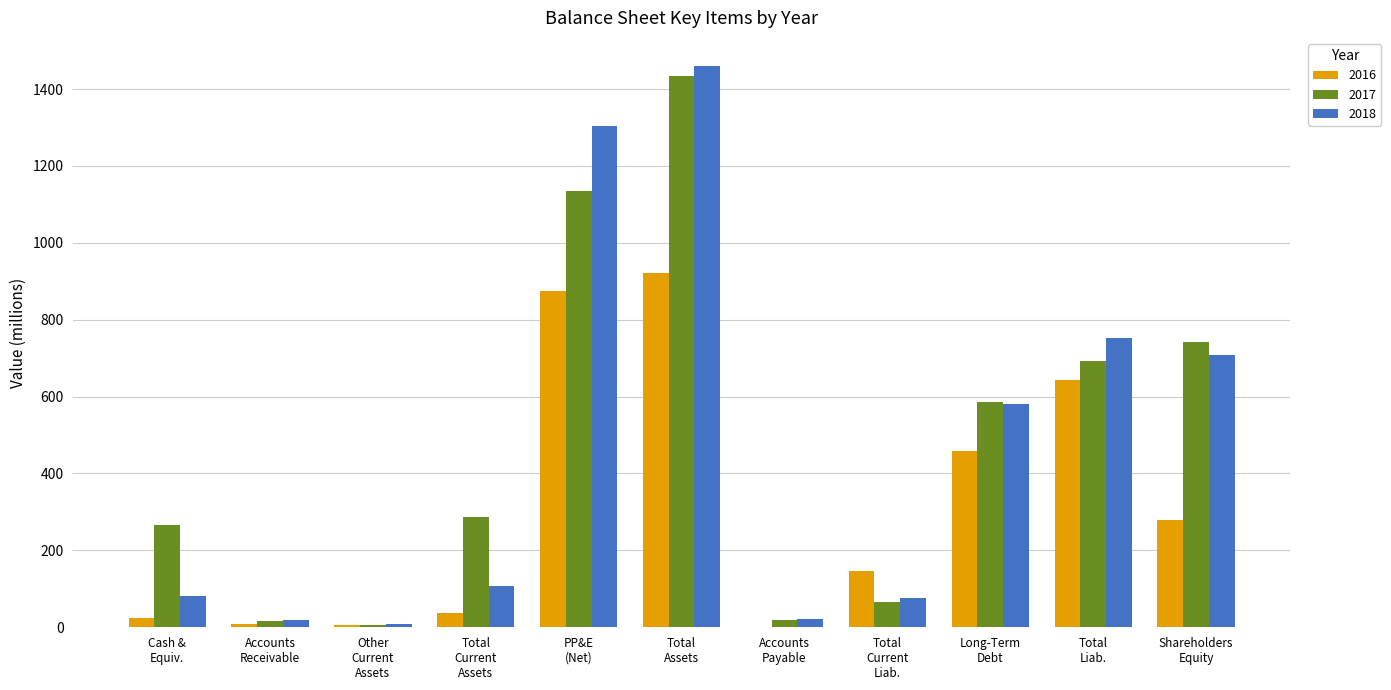

What is the sum of all 2017 values?

5251